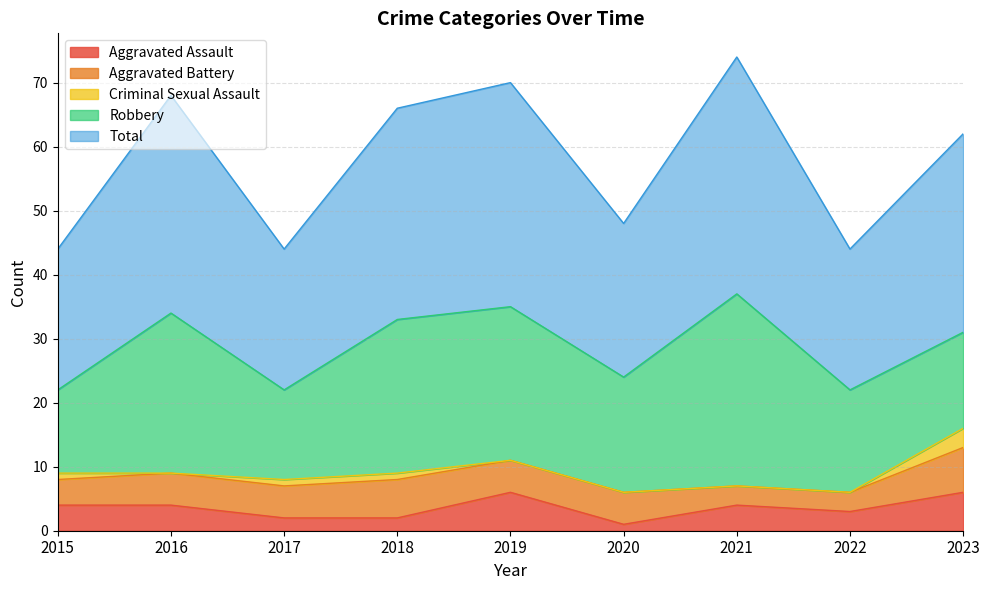

Reading right to left, extract all data points from this chart.

Aggravated Assault: 6	3	4	1	6	2	2	4	4
Aggravated Battery: 7	3	3	5	5	6	5	5	4
Criminal Sexual Assault: 3	0	0	0	0	1	1	0	1
Robbery: 15	16	30	18	24	24	14	25	13
Total: 31	22	37	24	35	33	22	34	22